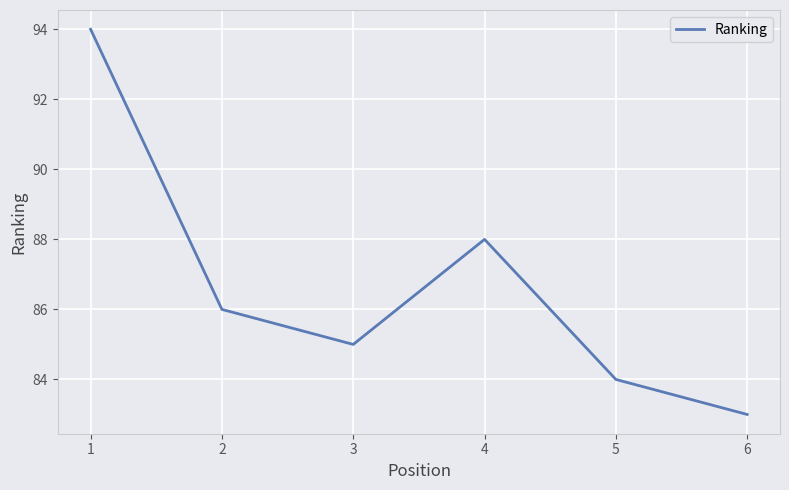

True or false: the data shows 88 at 4.

True